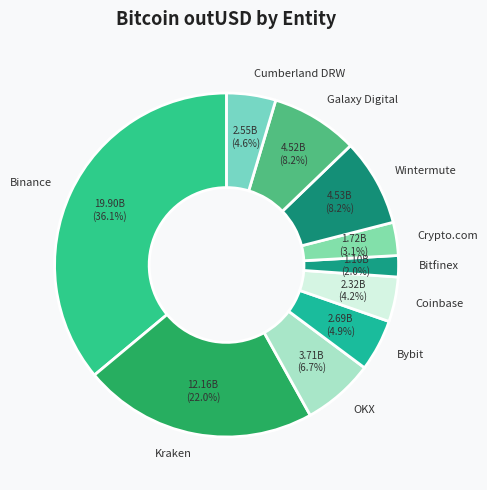

The Wintermute slice represents 3% of the pie. True or false?

False